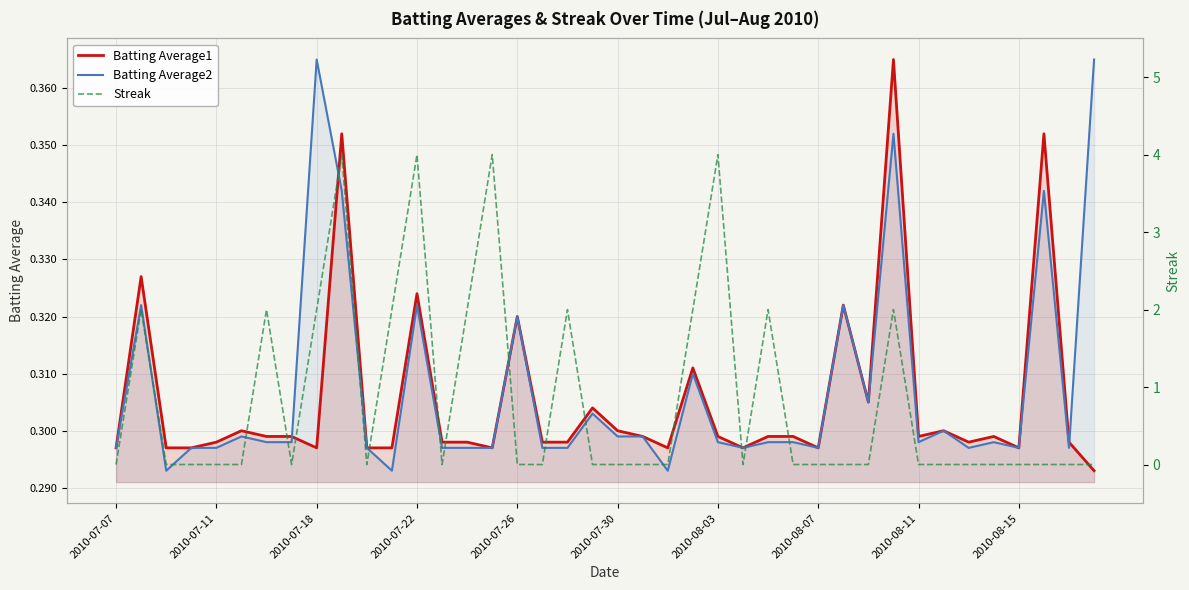

At how many categories does at least one series exceed 3?

4